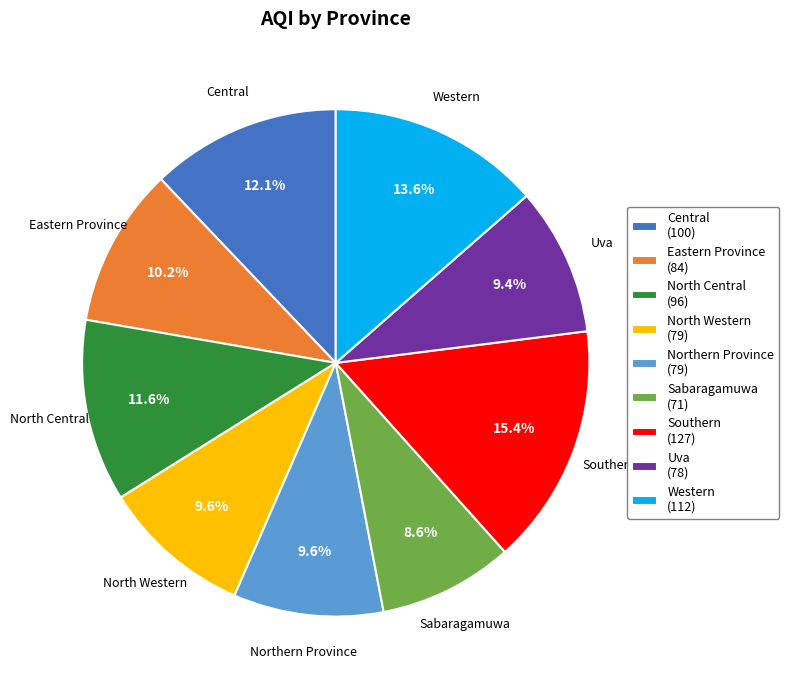

Which category has the smallest portion of the pie?

Sabaragamuwa